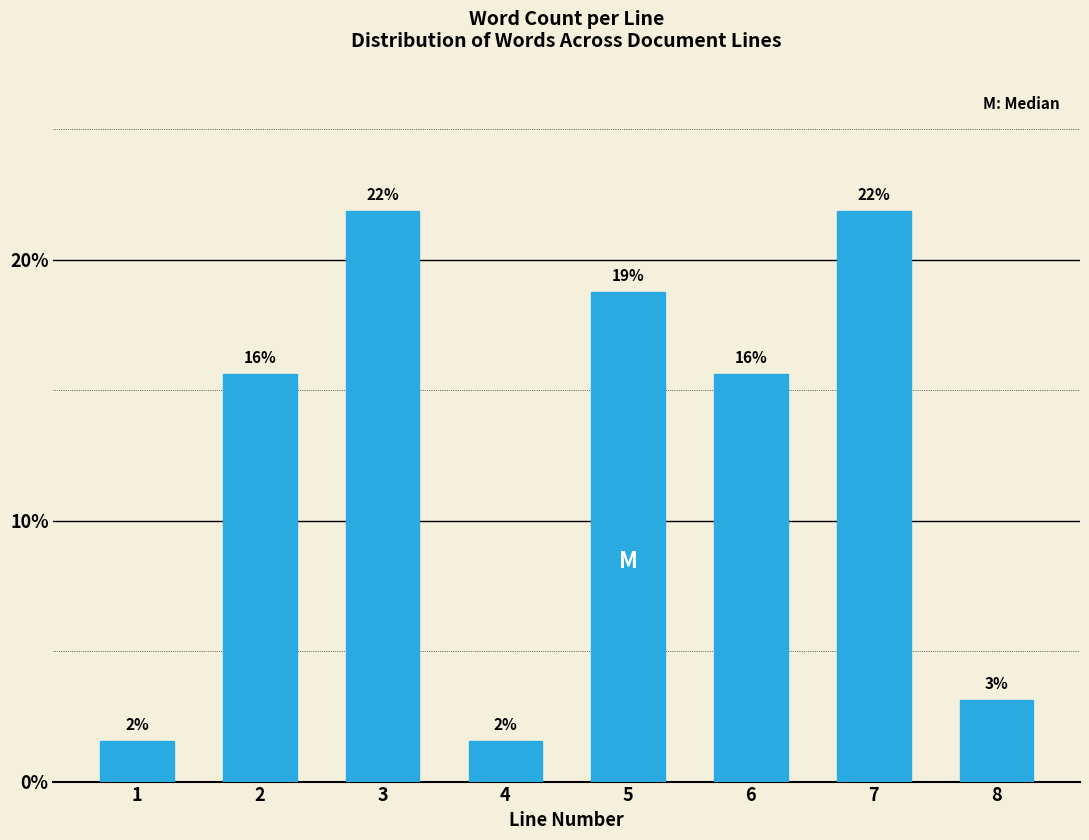

How many bars are there in total?

8